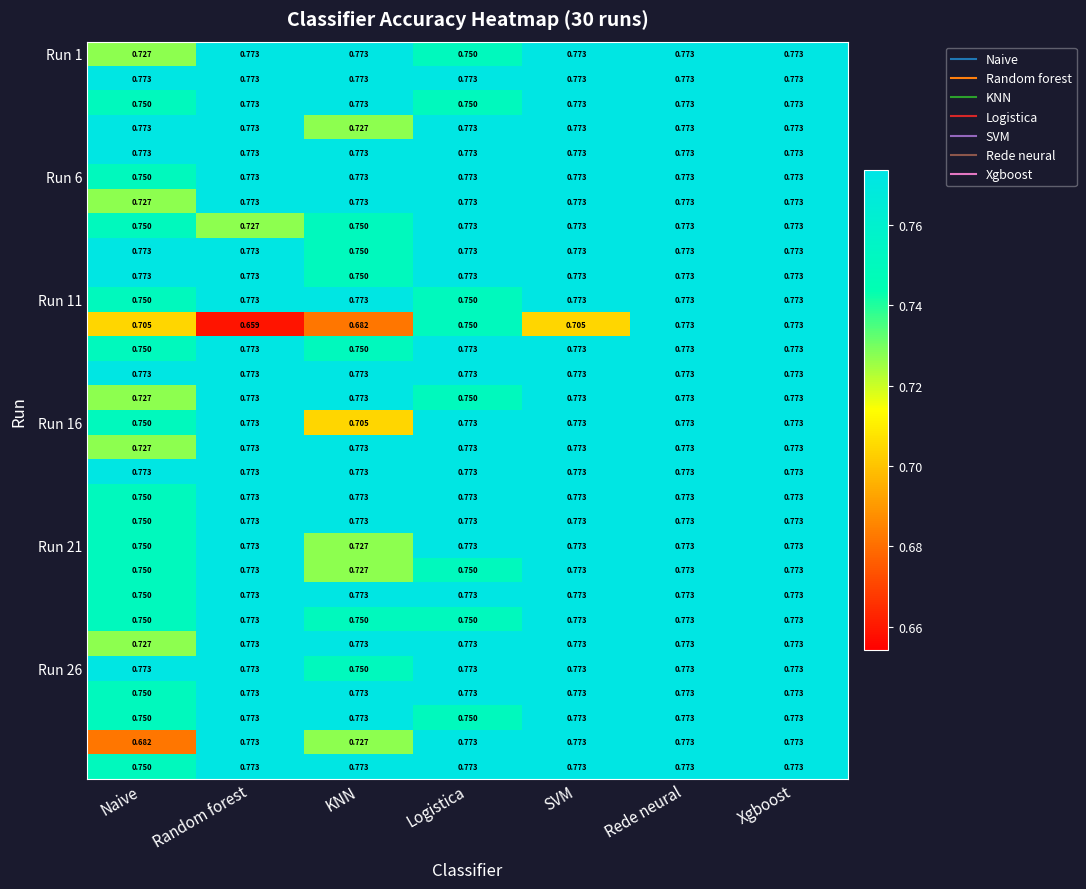

At how many categories does at least one series exceed 0?

7